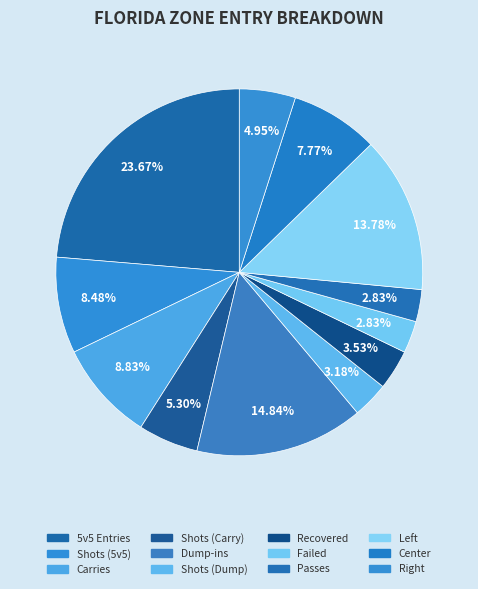

Count the number of slices in the pie.

12